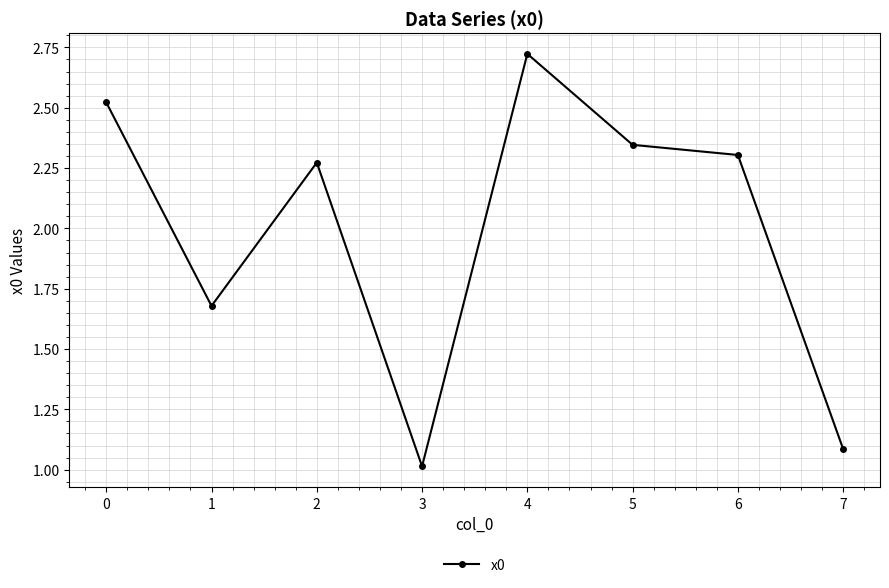

Is it true that the value at 7 is 1.1?

True